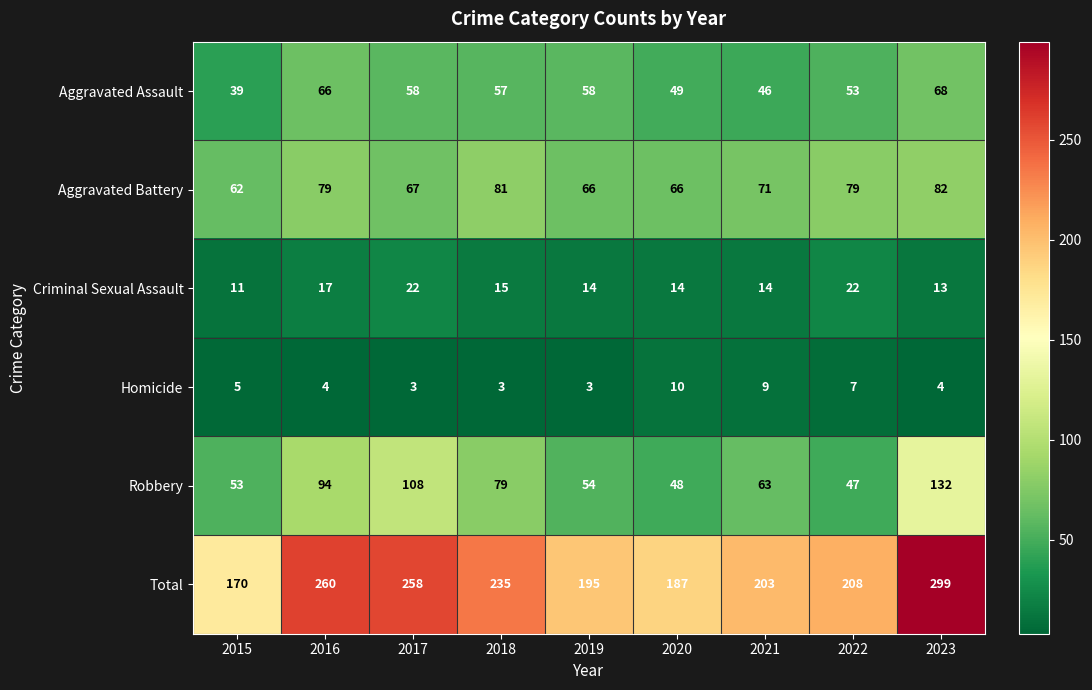

What is the minimum value shown in the chart?

3